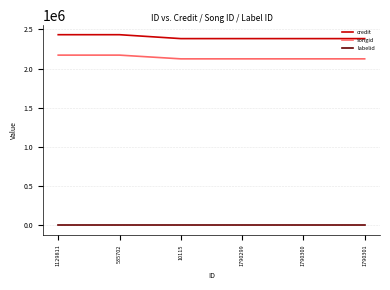

What position from the left is 1790300?

5